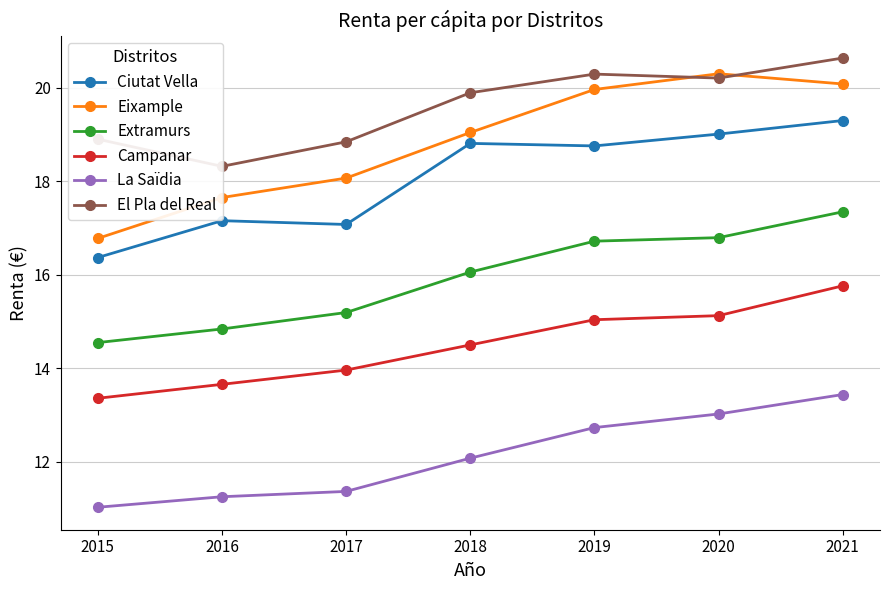

What is the maximum value shown in the chart?

20.6